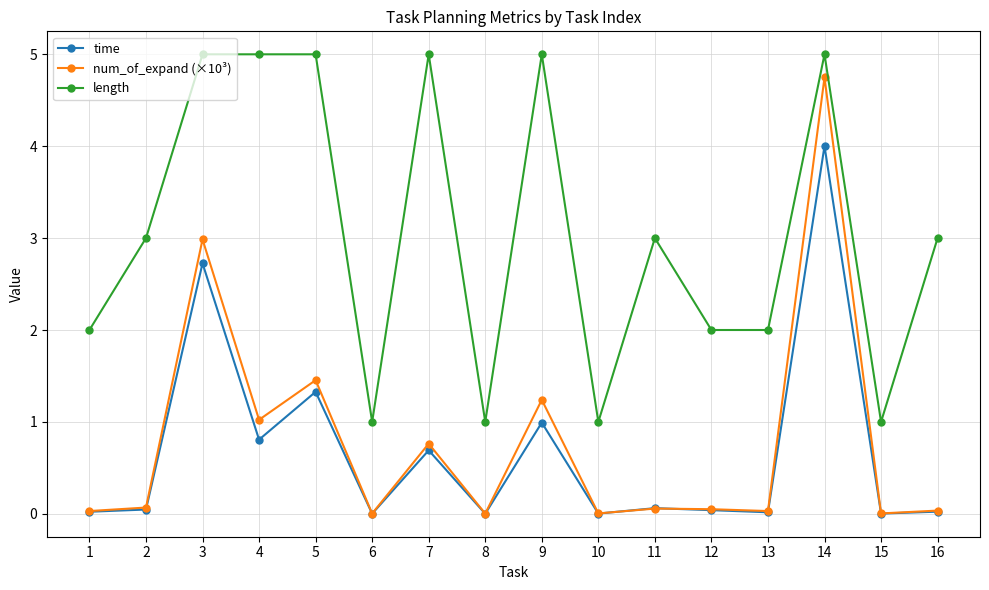

The value of num_of_expand (×10³) at 14 is 4.7. True or false?

True